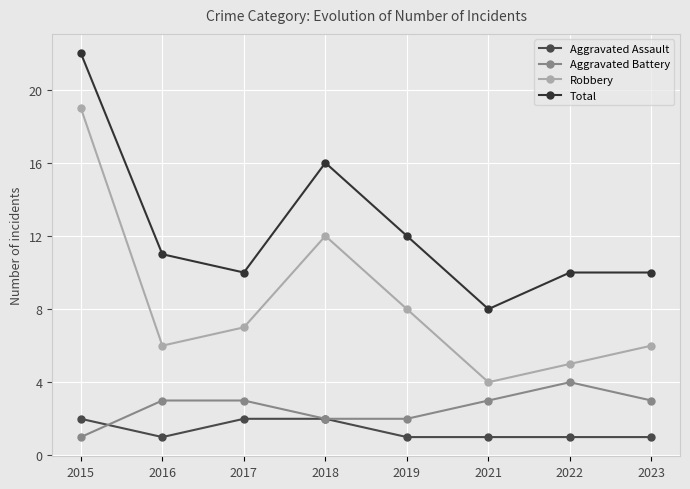

What are all the series names shown in the legend?

Aggravated Assault, Aggravated Battery, Robbery, Total